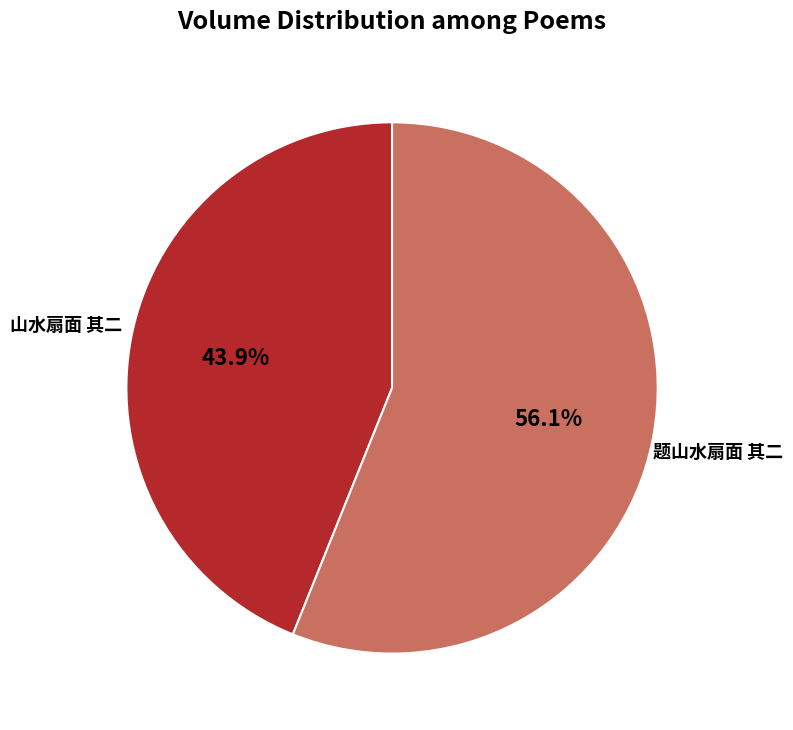

Is there any slice that represents more than half of the pie?

Yes